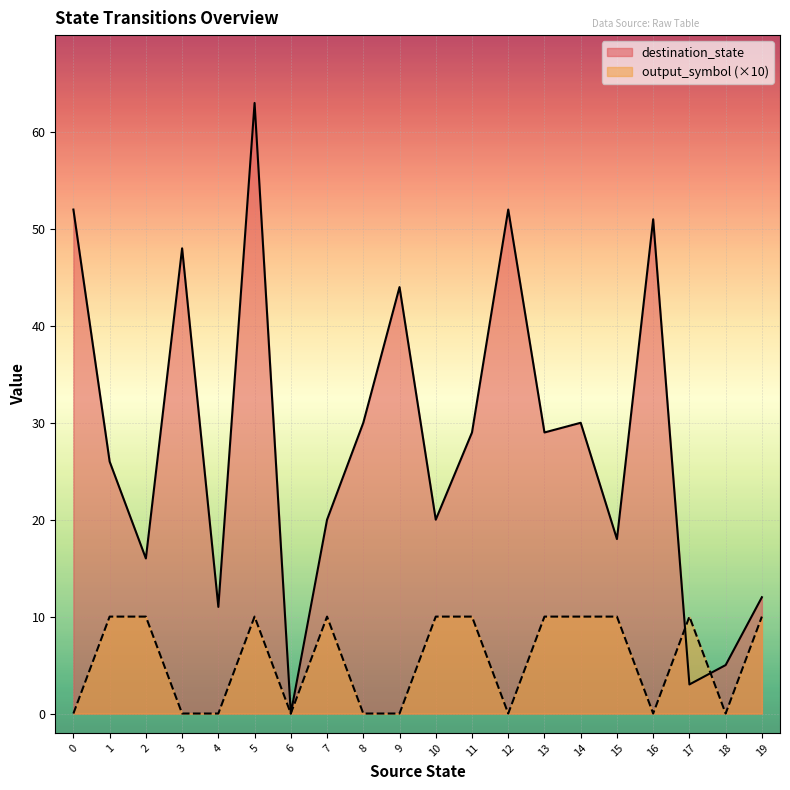

What is the total value across all series at 14?

40